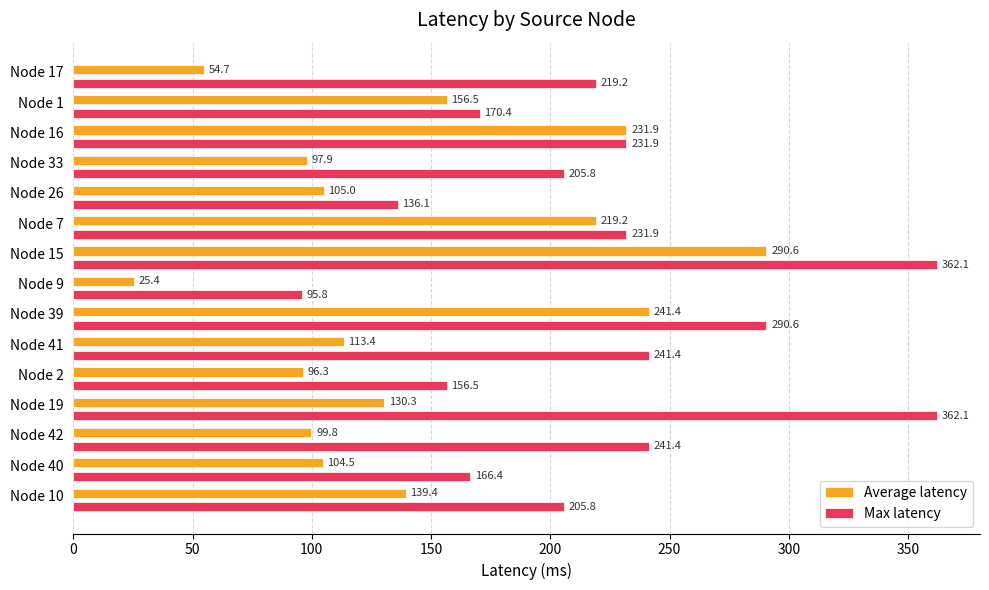

Between Node 42 and Node 15, which series saw the biggest shift?

Average latency